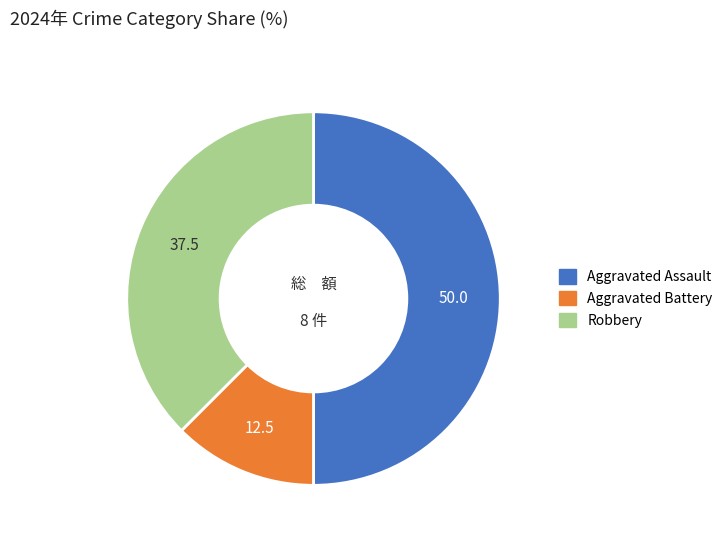

Rank the categories by value from lowest to highest.

Aggravated Battery, Robbery, Aggravated Assault